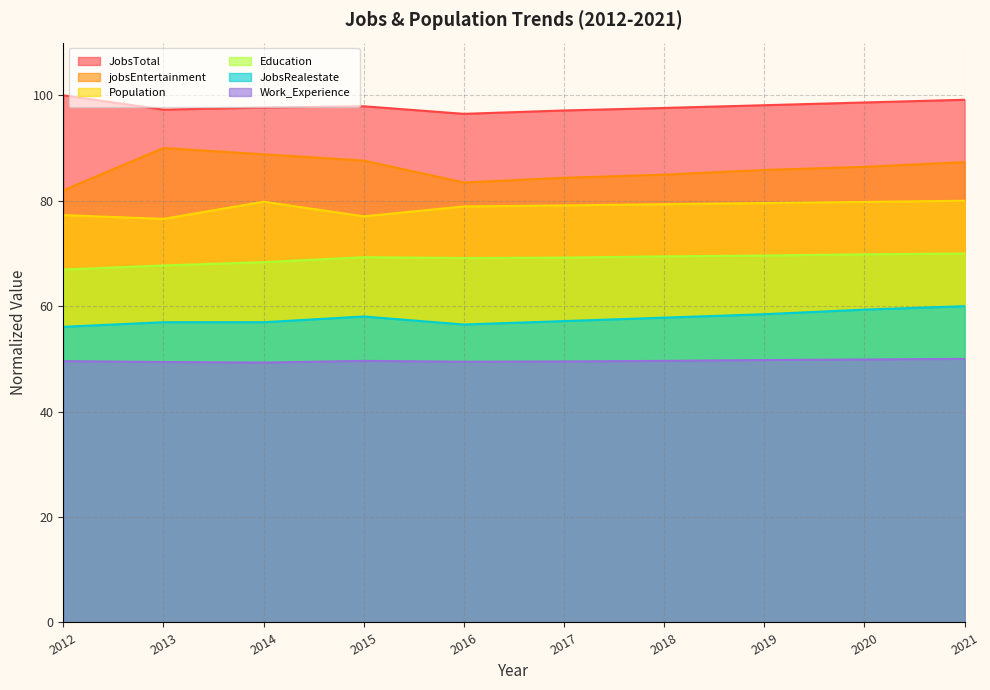

What is the average value of the JobsTotal series?

98.0